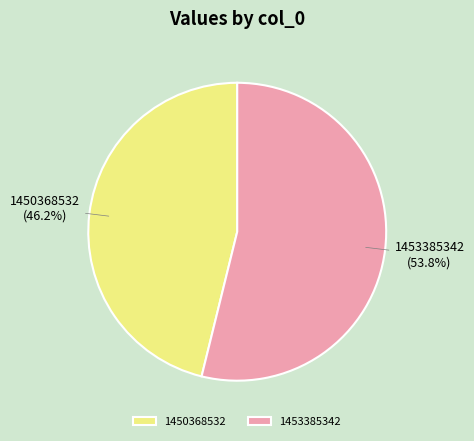

What is the smallest slice in the pie chart?

1450368532